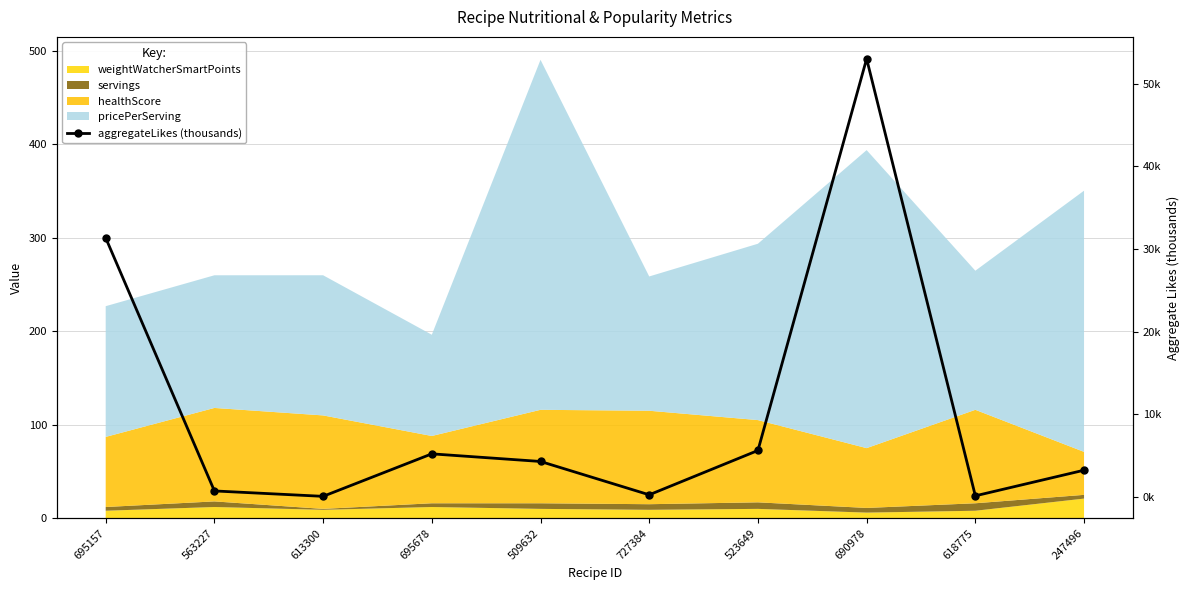

Reading right to left, extract all data points from this chart.

3.2	0.1	53.0	5.6	0.2	4.3	5.2	0.1	0.7	31.4